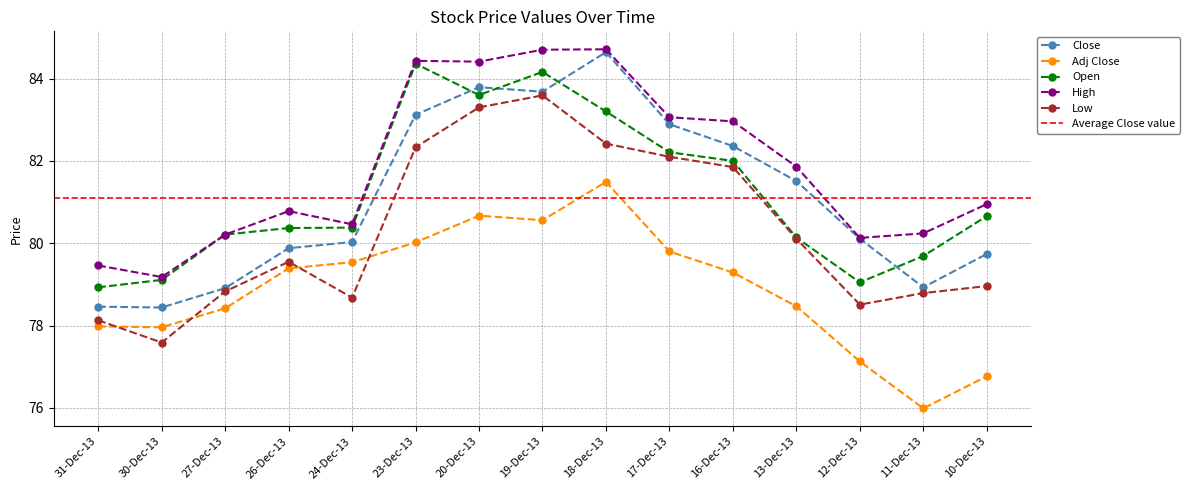

Reading left to right, what are all the values shown in this chart?

Close: 31-Dec-13=78.5	30-Dec-13=78.4	27-Dec-13=78.9	26-Dec-13=79.9	24-Dec-13=80.0	23-Dec-13=83.1	20-Dec-13=83.8	19-Dec-13=83.7	18-Dec-13=84.6	17-Dec-13=82.9	16-Dec-13=82.4	13-Dec-13=81.5	12-Dec-13=80.1	11-Dec-13=78.9	10-Dec-13=79.7
Adj Close: 31-Dec-13=78.0	30-Dec-13=78.0	27-Dec-13=78.4	26-Dec-13=79.4	24-Dec-13=79.5	23-Dec-13=80.0	20-Dec-13=80.7	19-Dec-13=80.6	18-Dec-13=81.5	17-Dec-13=79.8	16-Dec-13=79.3	13-Dec-13=78.5	12-Dec-13=77.1	11-Dec-13=76.0	10-Dec-13=76.8
Open: 31-Dec-13=78.9	30-Dec-13=79.1	27-Dec-13=80.2	26-Dec-13=80.4	24-Dec-13=80.4	23-Dec-13=84.4	20-Dec-13=83.6	19-Dec-13=84.2	18-Dec-13=83.2	17-Dec-13=82.2	16-Dec-13=82.0	13-Dec-13=80.1	12-Dec-13=79.0	11-Dec-13=79.7	10-Dec-13=80.7
High: 31-Dec-13=79.5	30-Dec-13=79.2	27-Dec-13=80.2	26-Dec-13=80.8	24-Dec-13=80.5	23-Dec-13=84.4	20-Dec-13=84.4	19-Dec-13=84.7	18-Dec-13=84.7	17-Dec-13=83.1	16-Dec-13=83.0	13-Dec-13=81.9	12-Dec-13=80.1	11-Dec-13=80.2	10-Dec-13=81.0
Low: 31-Dec-13=78.1	30-Dec-13=77.6	27-Dec-13=78.8	26-Dec-13=79.5	24-Dec-13=78.7	23-Dec-13=82.3	20-Dec-13=83.3	19-Dec-13=83.6	18-Dec-13=82.4	17-Dec-13=82.1	16-Dec-13=81.8	13-Dec-13=80.1	12-Dec-13=78.5	11-Dec-13=78.8	10-Dec-13=79.0